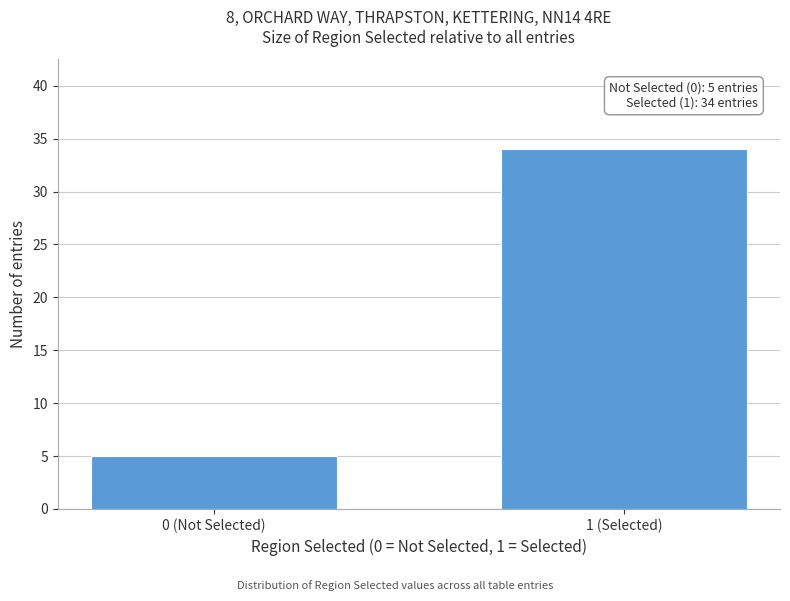

Reading left to right, list all the values displayed in this chart.

0 (Not Selected)=5	1 (Selected)=34